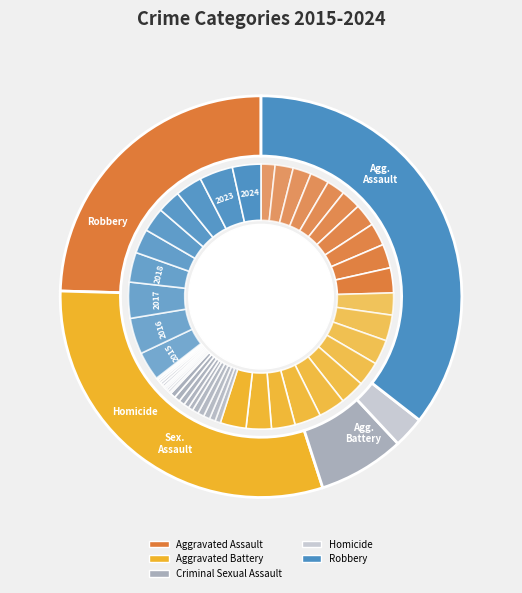

To the nearest percent, what percentage of the pie is 2024?

10%